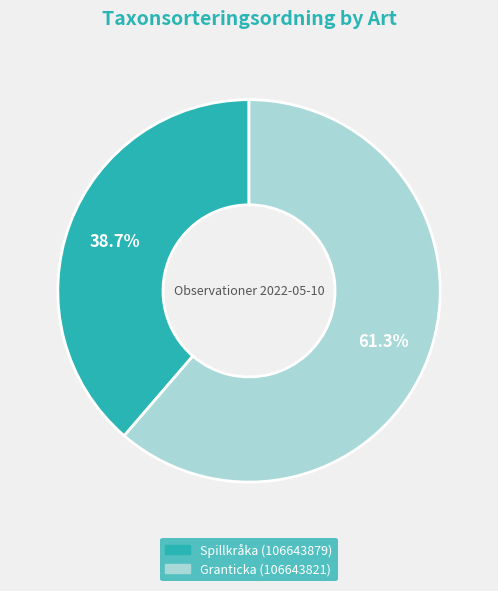

Between Granticka (106643821) and Spillkråka (106643879), which is larger?

Granticka (106643821)